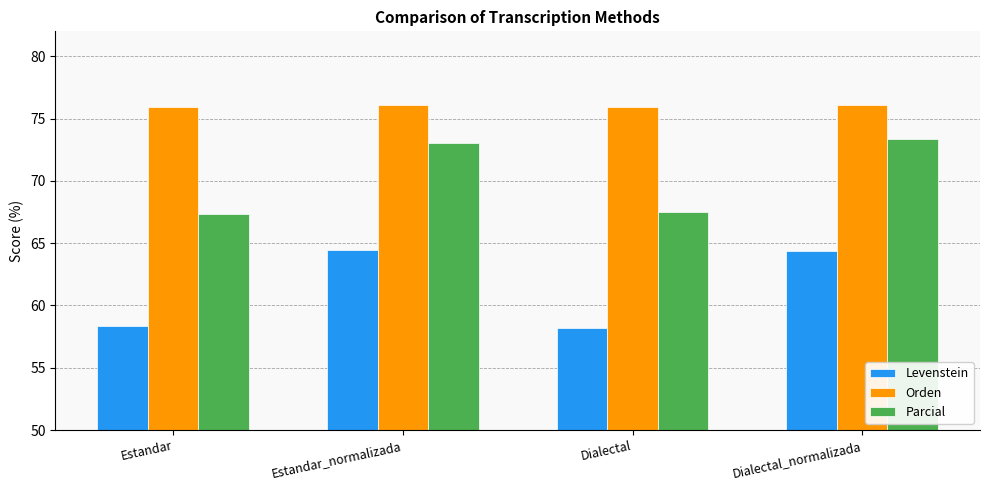

At Dialectal, list the series in order from smallest to largest.

Levenstein, Parcial, Orden